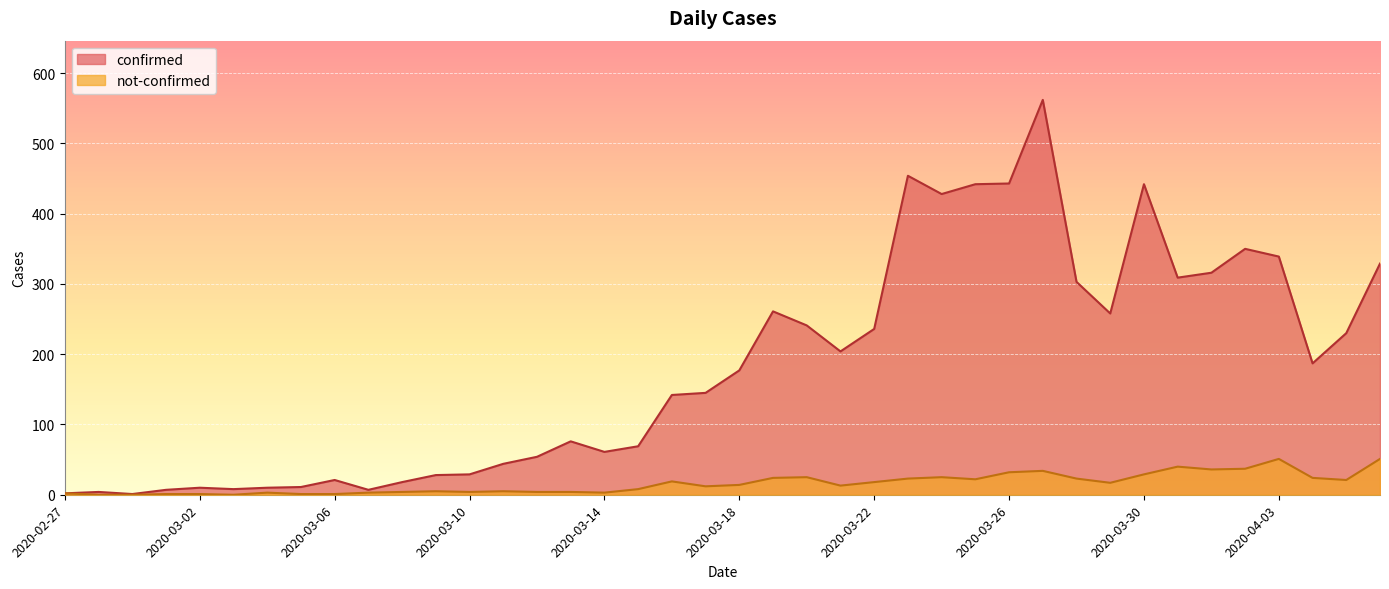

What position from the left is 2020-02-29?

3